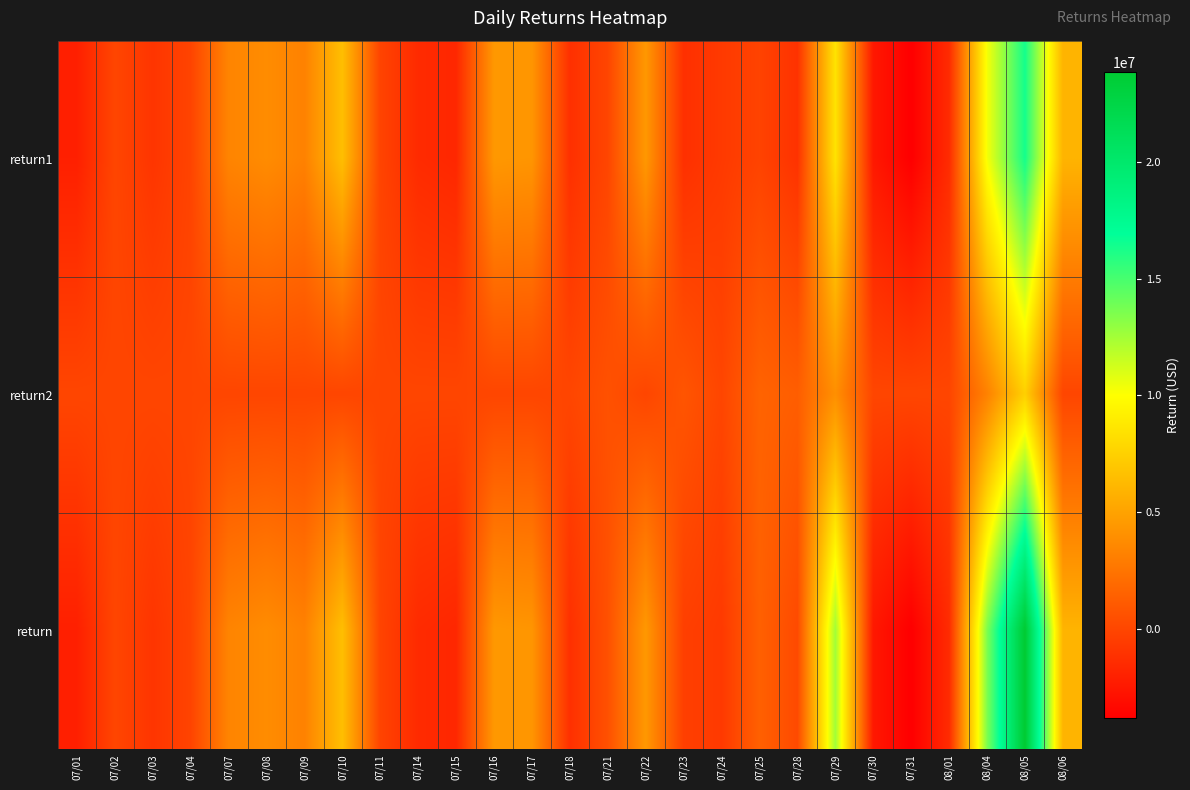

Which series has the largest range (max minus min)?

return